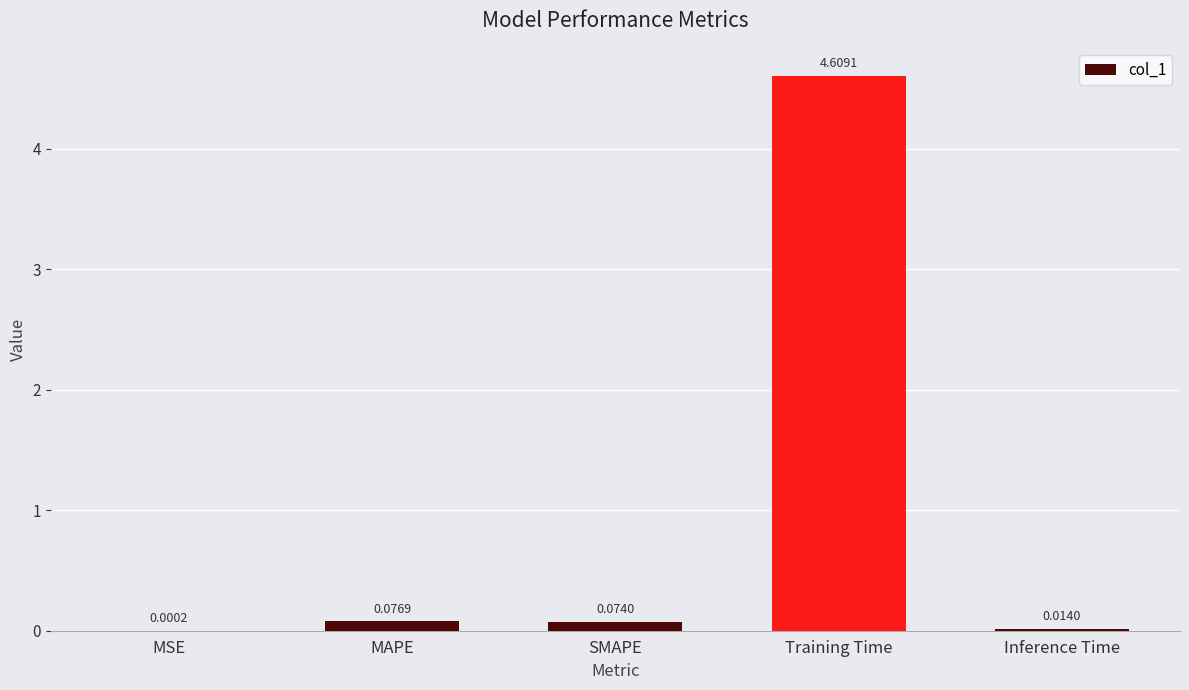

What is the change in value from MSE to Training Time?

+4.6